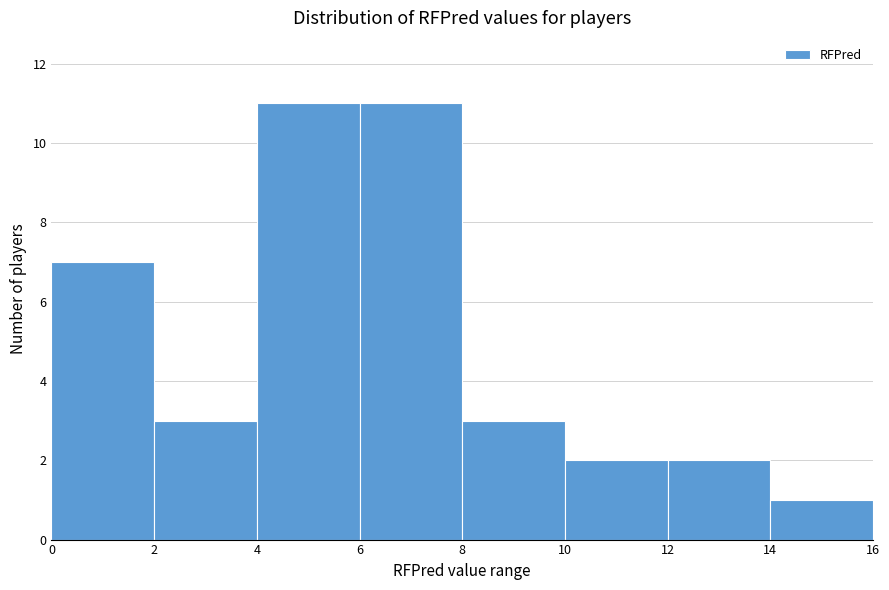

How tall is the bar that spans 2 to 4 on the x-axis? The values are not printed on the chart, so give them approximately, as read against the axis.

3